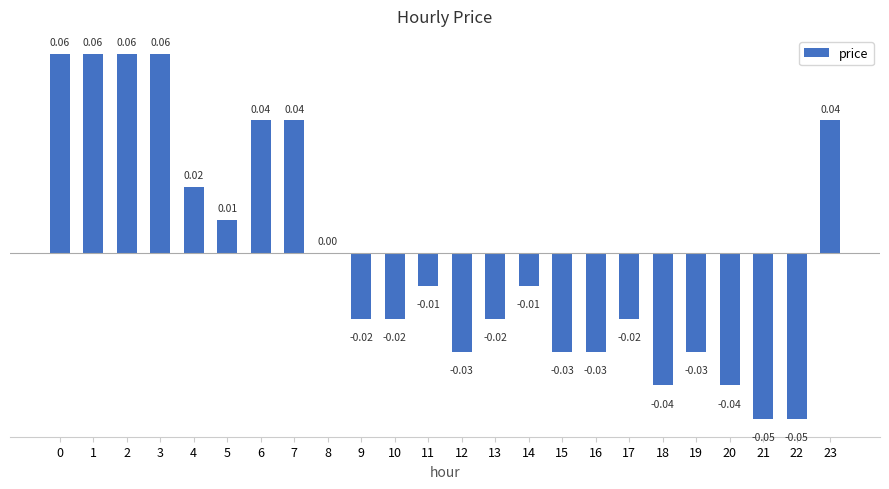

Between 17 and 8, which is larger?

8